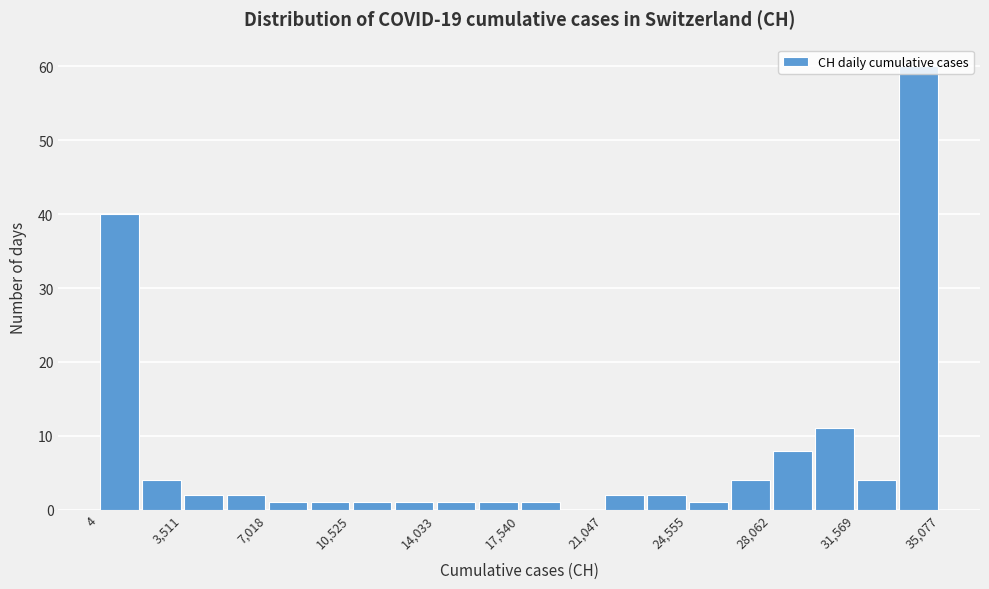

Around what value on the x-axis is the tallest bar? Give the approximate position of its centre, as read against the axis.

34000